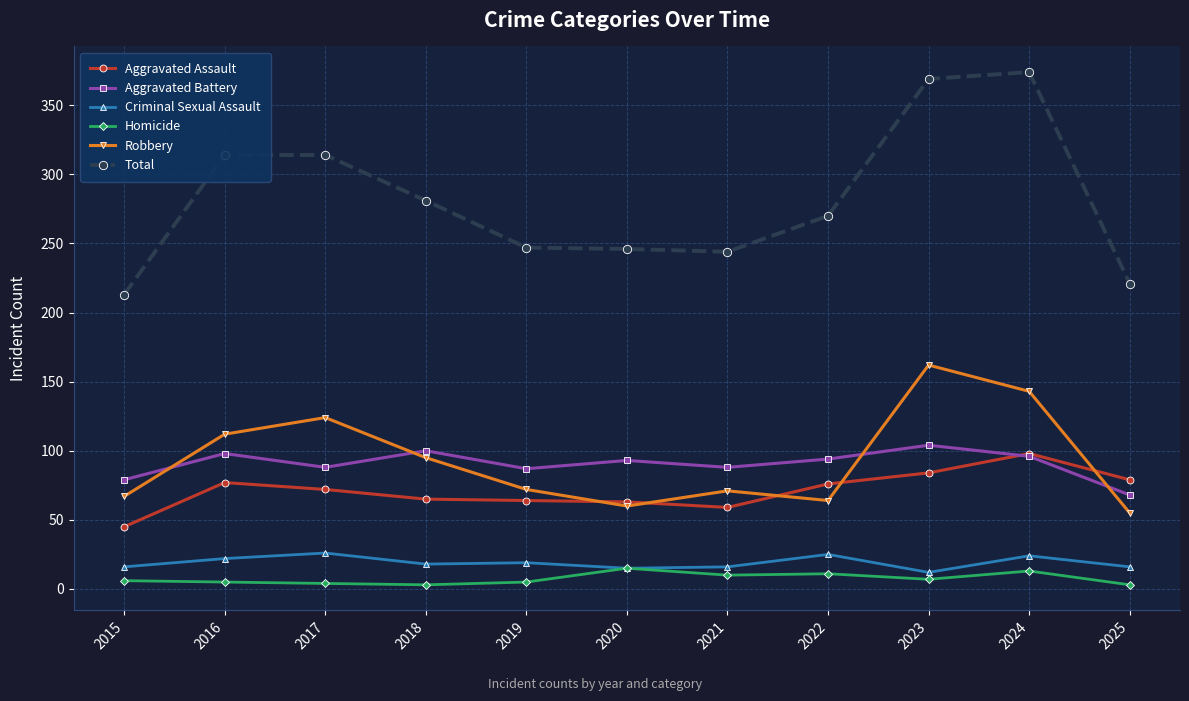

At 2025, list the series in order from largest to smallest.

Total, Aggravated Assault, Aggravated Battery, Robbery, Criminal Sexual Assault, Homicide